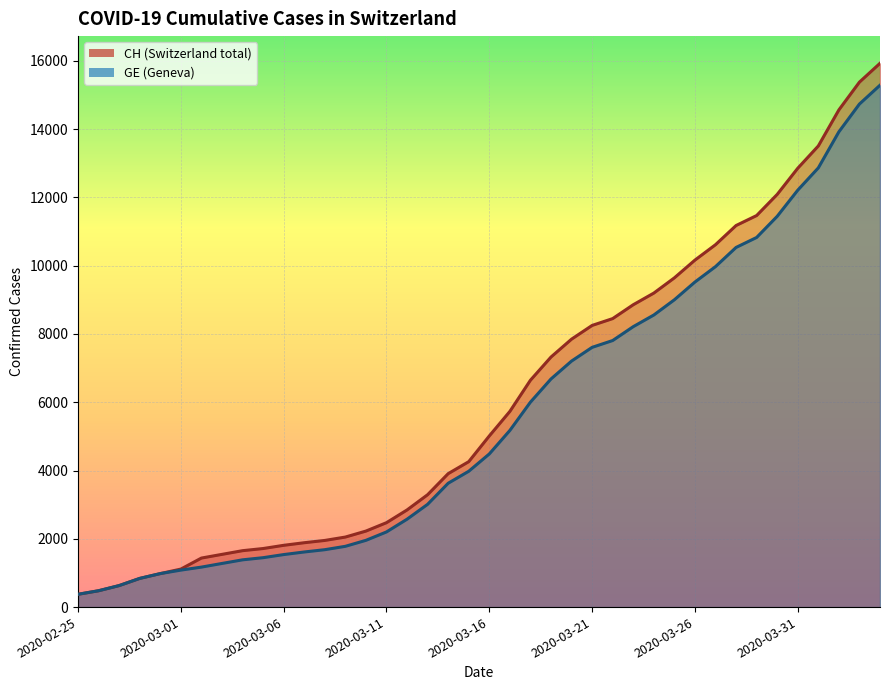

Is it true that CH equals 11175 at 2020-03-28?

True